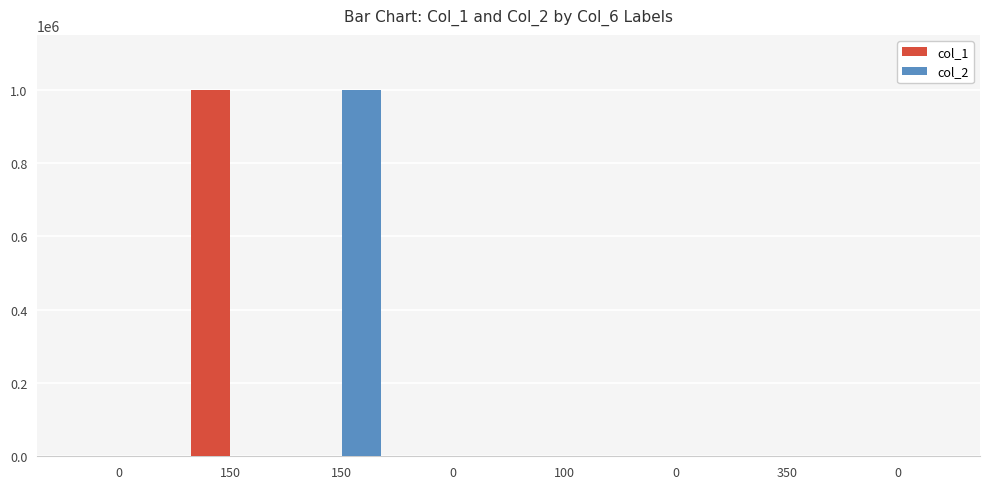

The col_1 series shows 1000000 at 150. True or false?

True